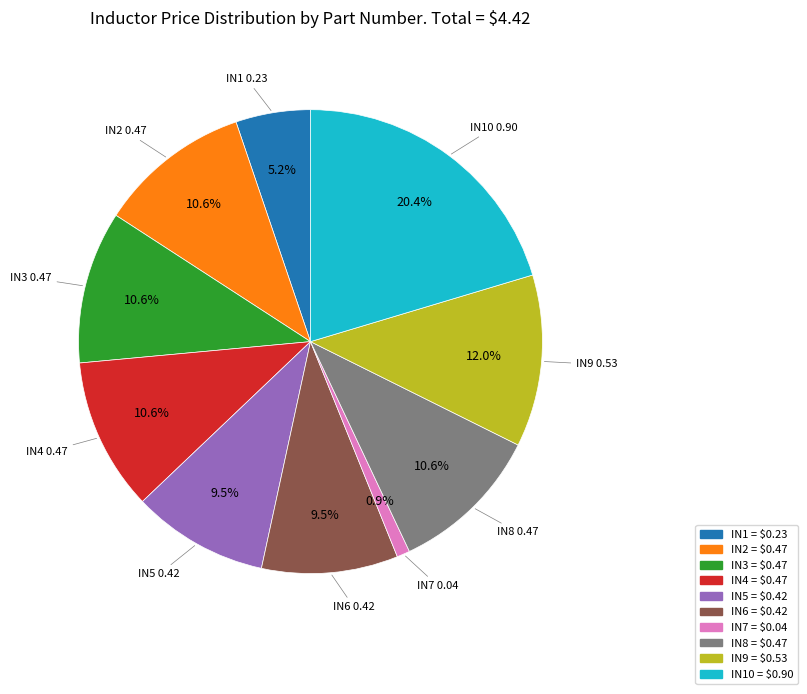

What percentage is the IN10 slice, to the nearest percent?

20%